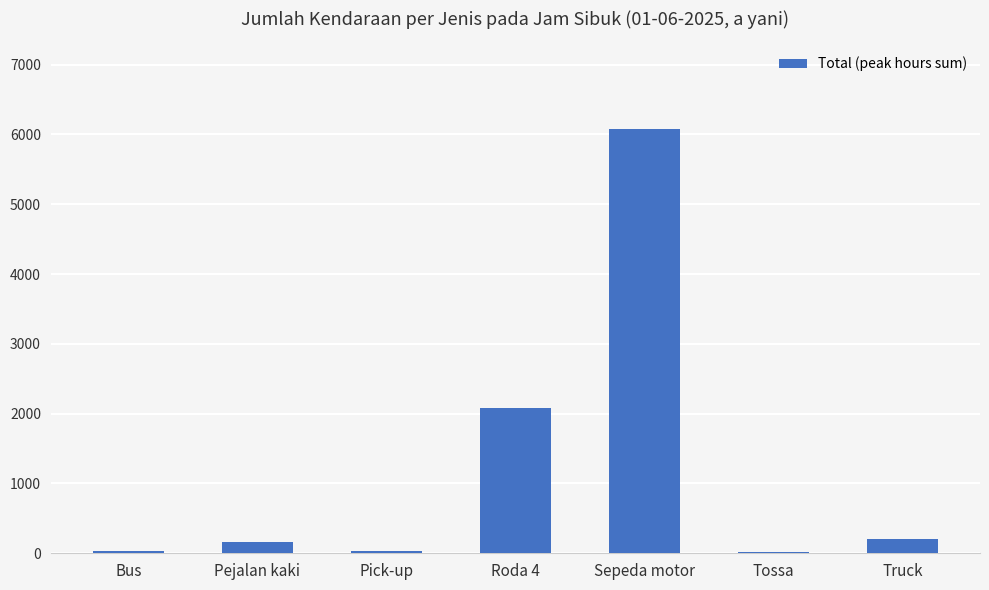

Which has a higher value, Pejalan kaki or Roda 4?

Roda 4